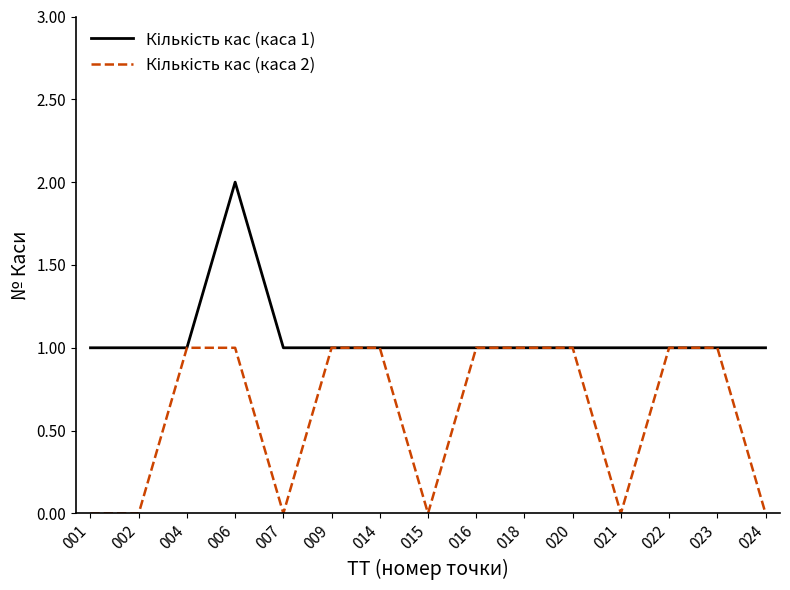

At which category does the chart reach its peak across all series?

006